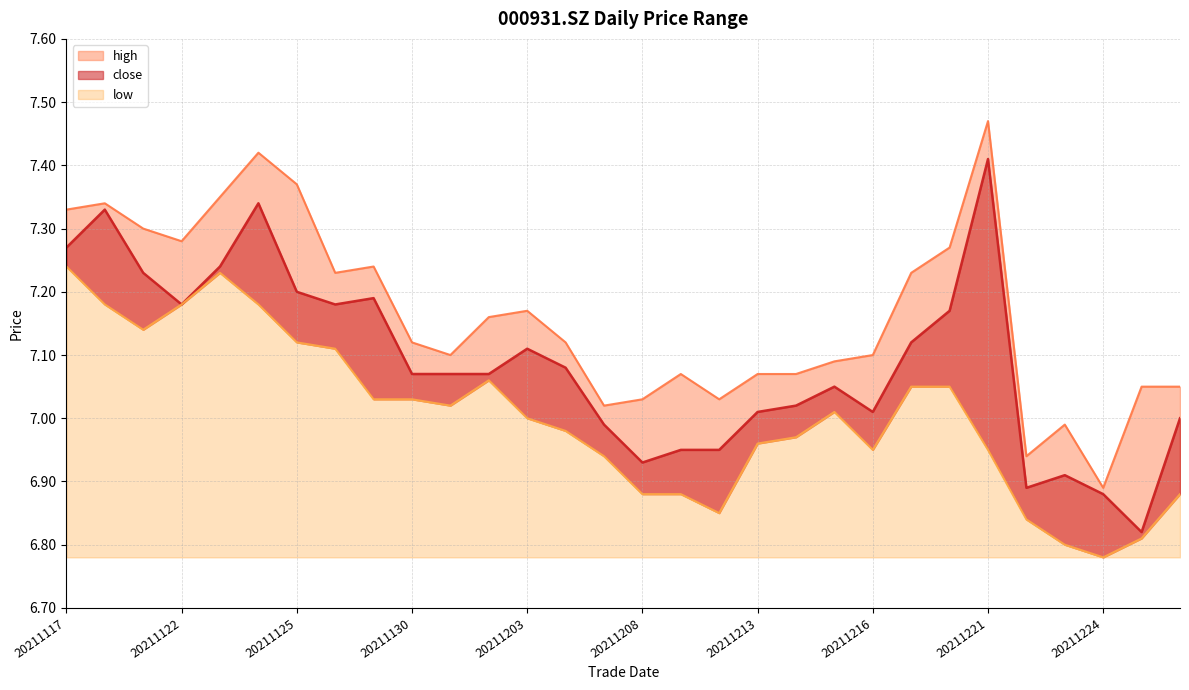

What are all the series names shown in the legend?

close, high, low